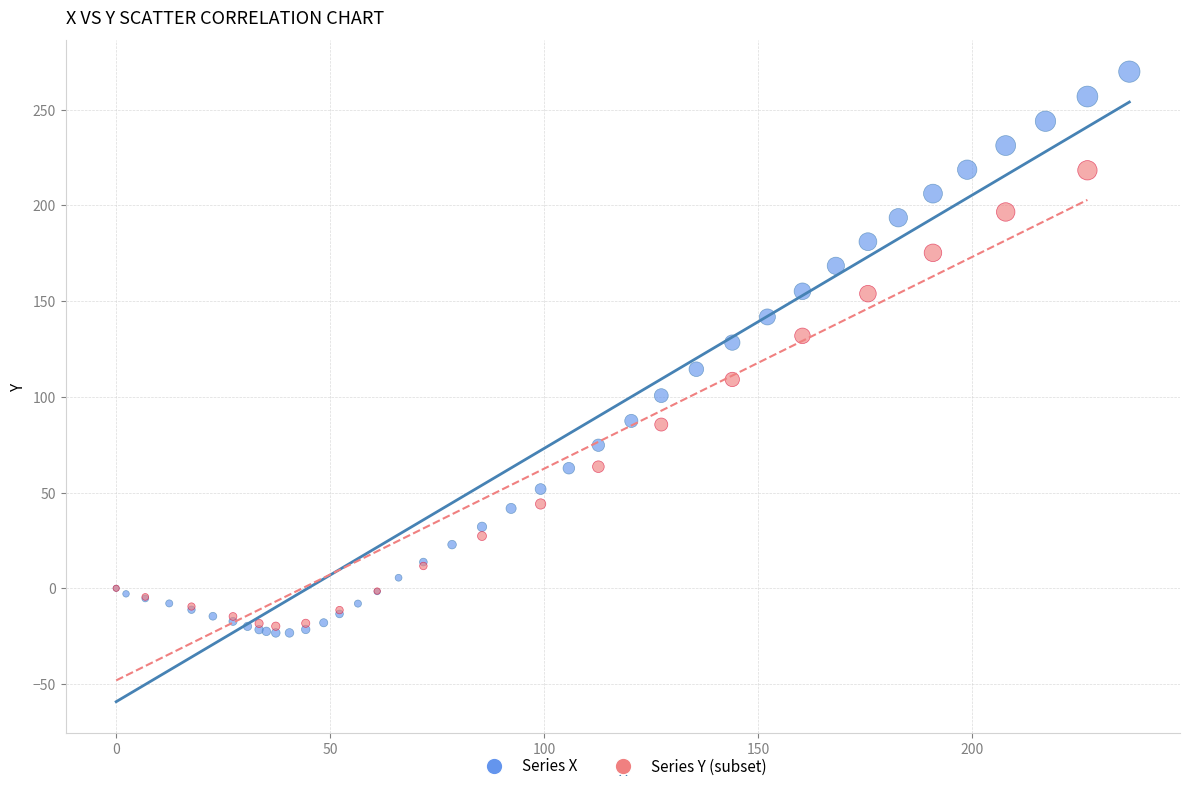

Which series reaches the maximum Y coordinate?

Series X